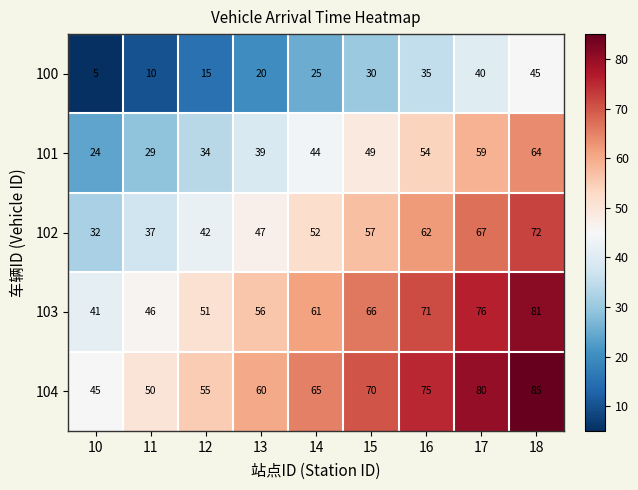

Read the 103 value at 18, to the nearest 5.

80